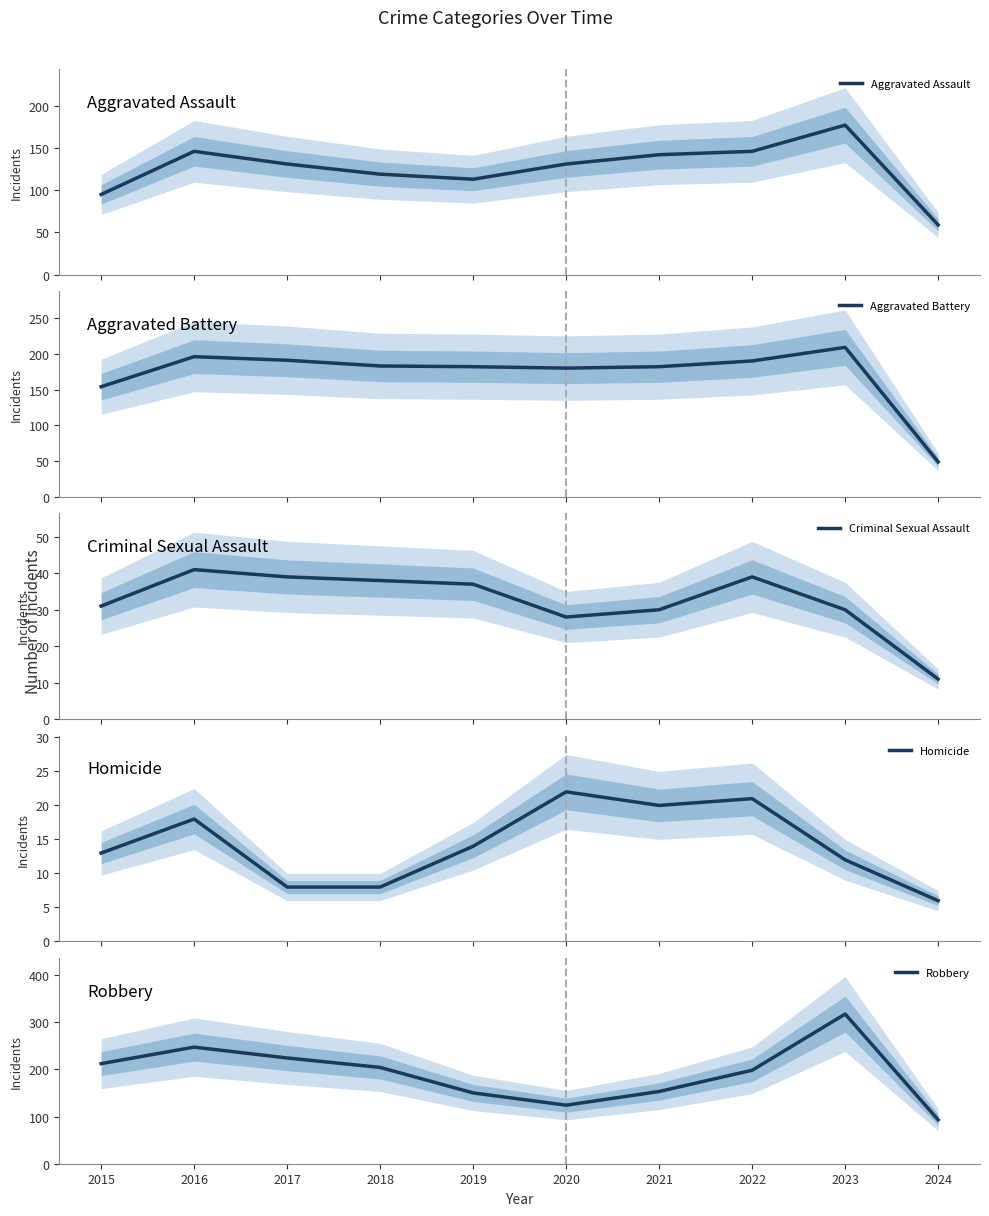

What are all the series names shown in the legend?

Aggravated Assault, Aggravated Battery, Criminal Sexual Assault, Homicide, Robbery